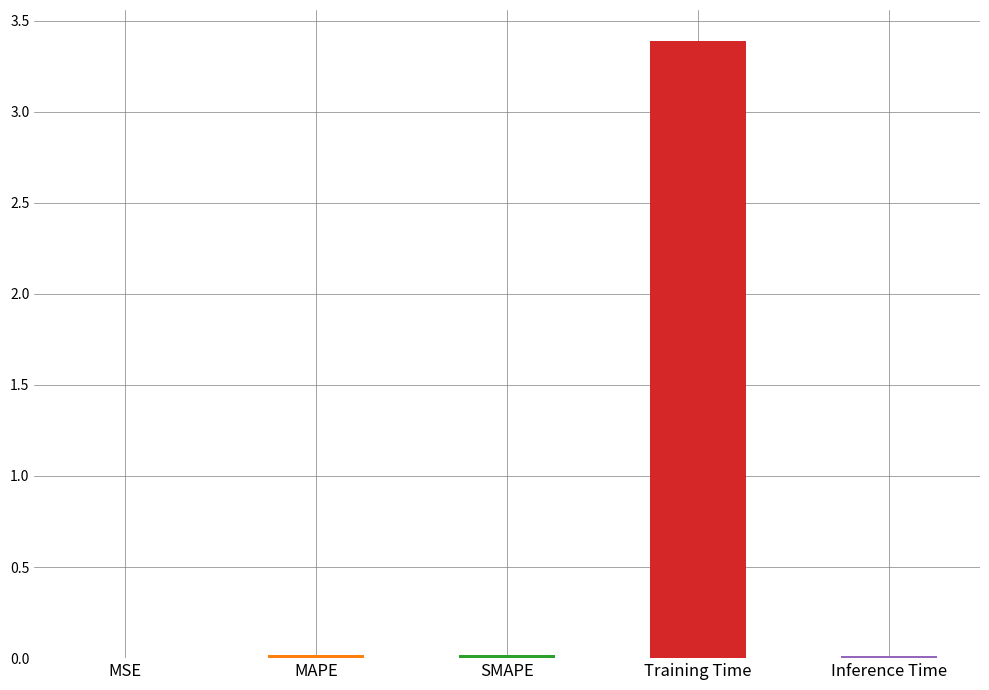

The chart shows a value of 0.0 at MAPE. True or false?

True